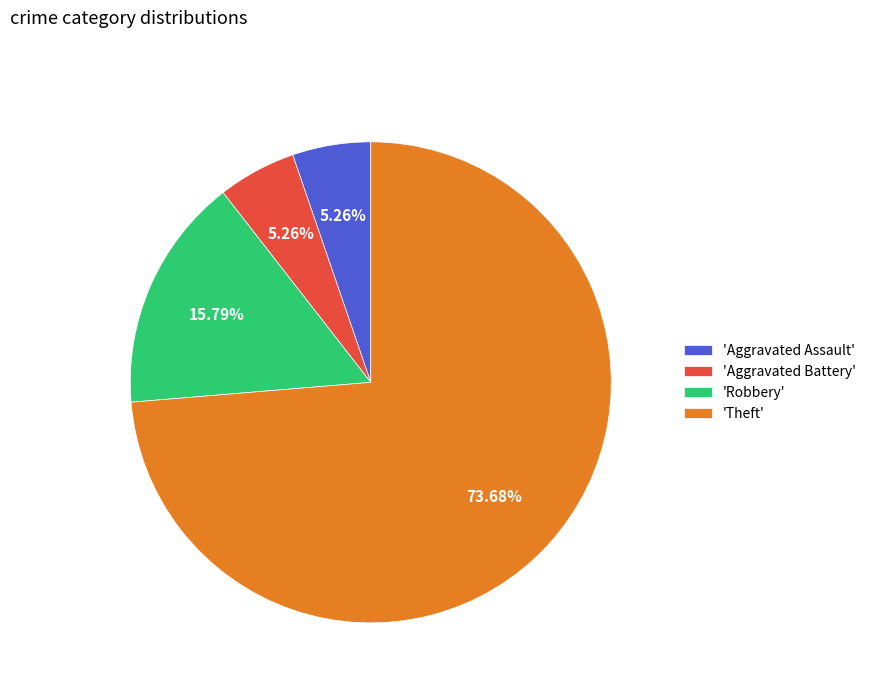

Is there any slice that represents more than half of the pie?

Yes